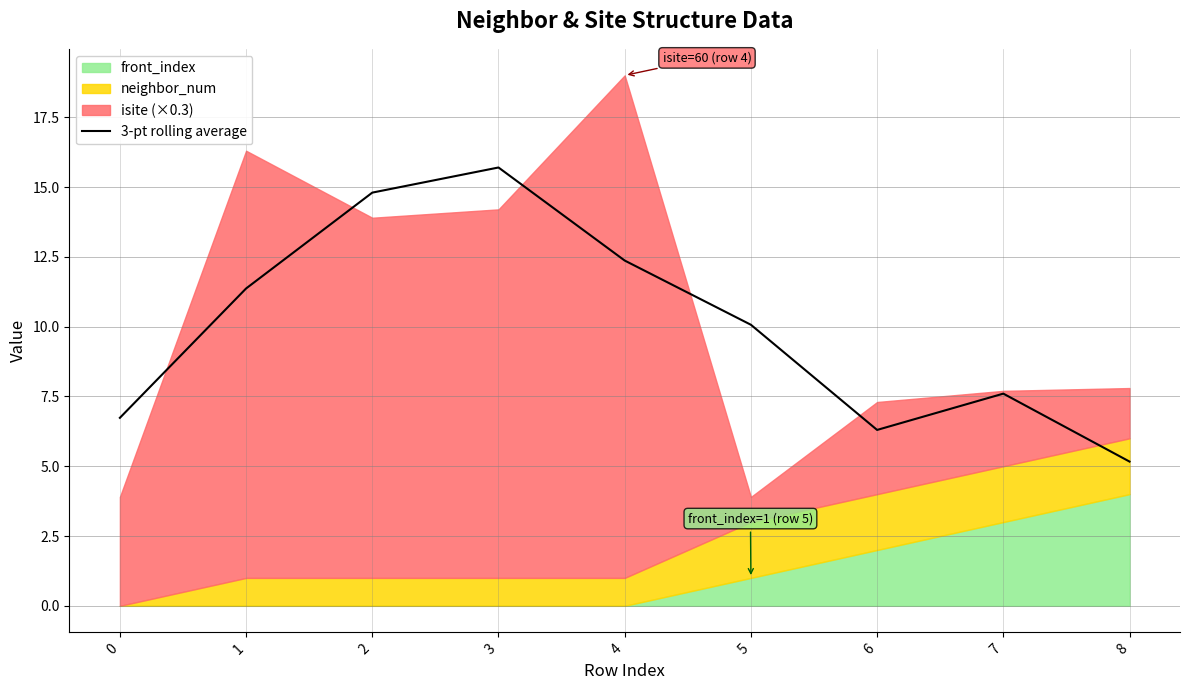

Reading right to left, what are all the values shown in this chart?

8=5.2	7=7.6	6=6.3	5=10.1	4=12.4	3=15.7	2=14.8	1=11.4	0=6.7